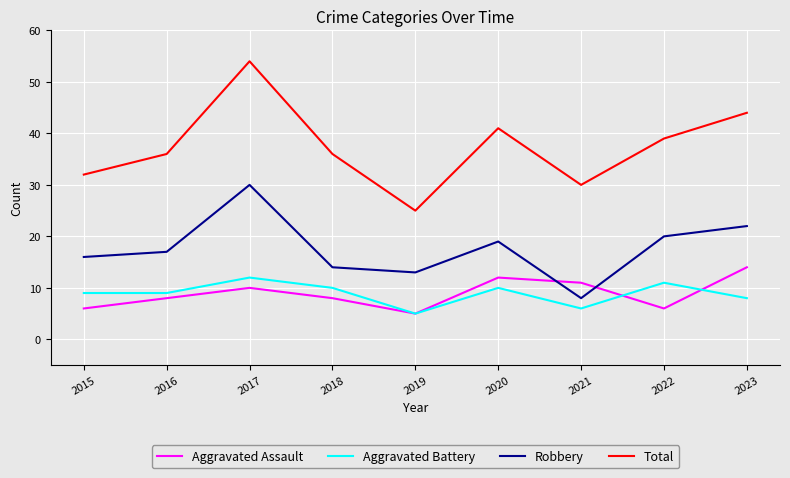

Is the value of Aggravated Battery at 2020 greater than the value of Total at 2020?

No